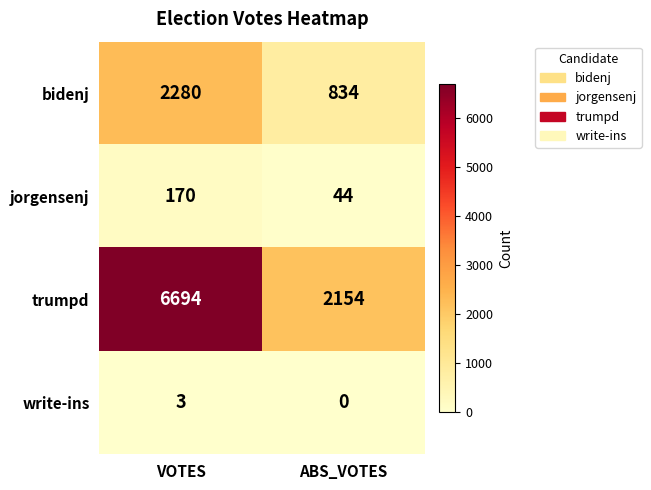

Count the number of data series in this chart.

4